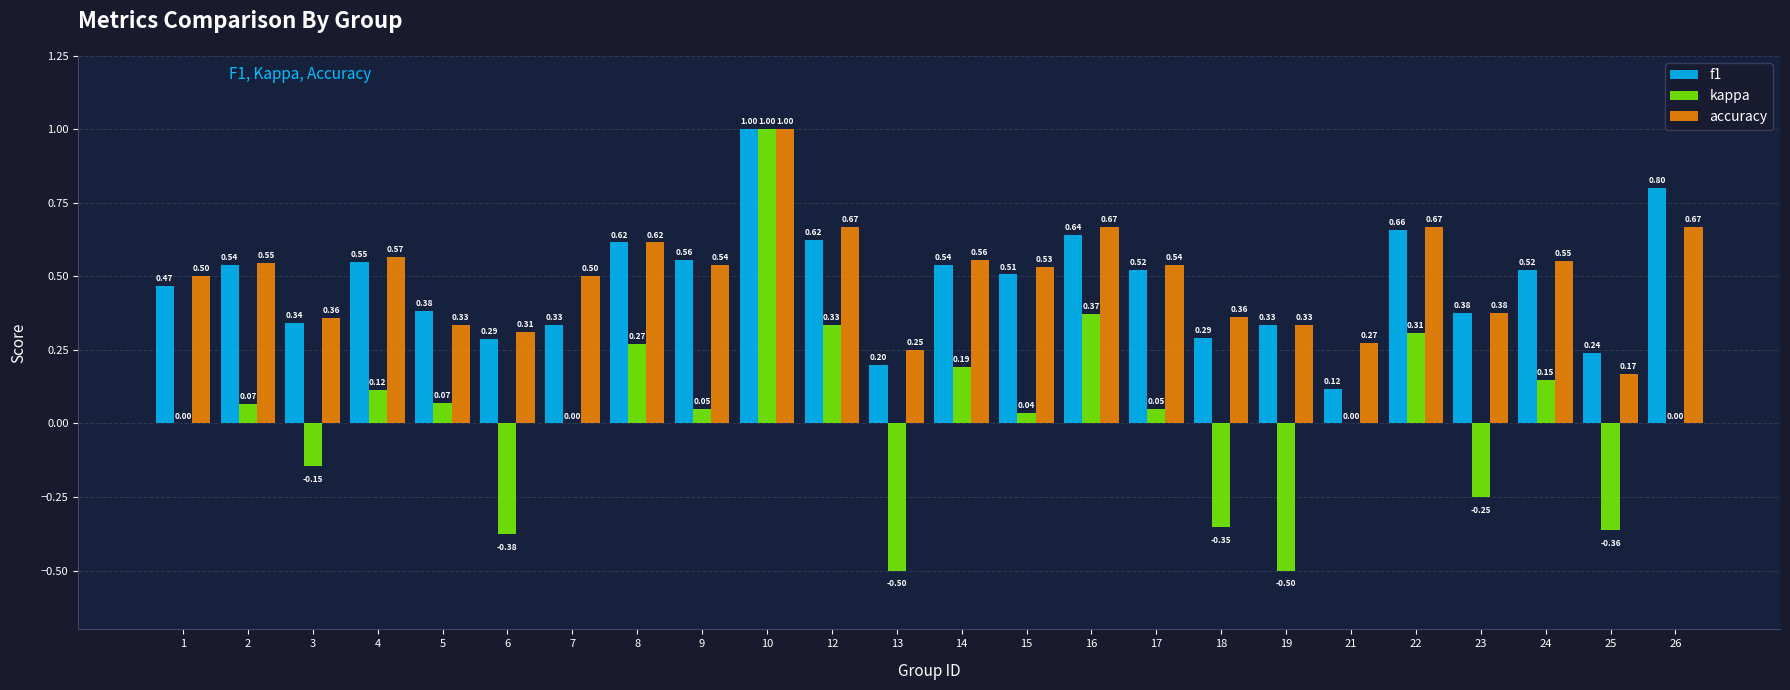

Which series has the largest total across all categories?

accuracy